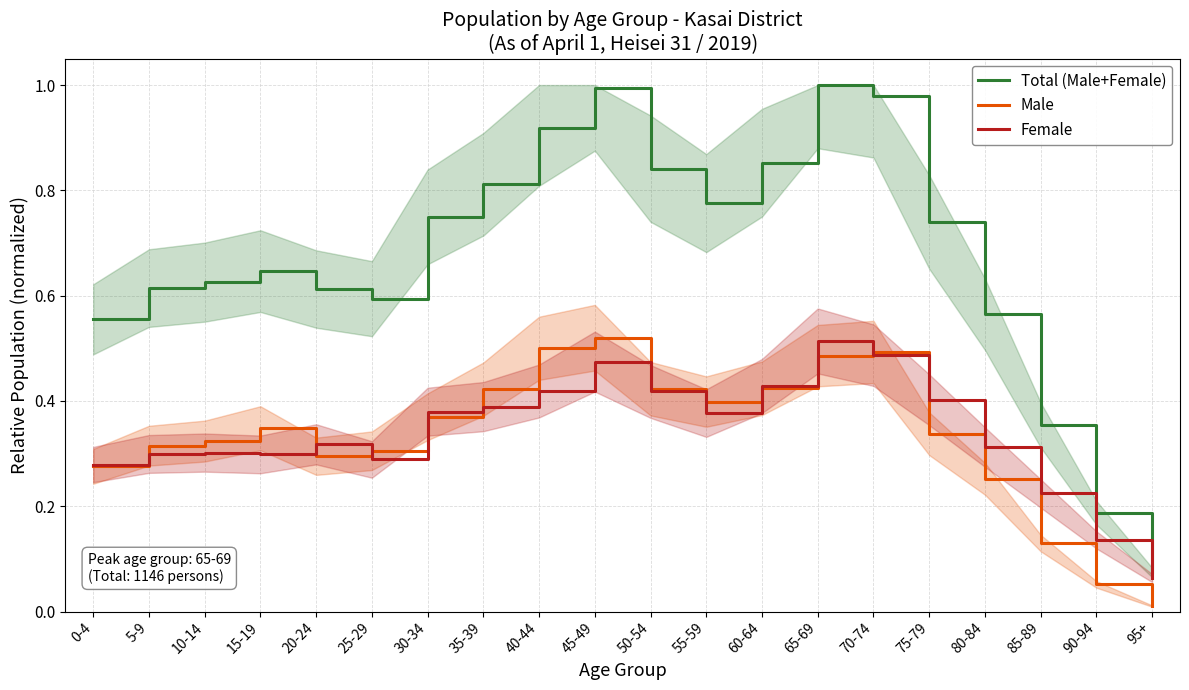

At how many categories does at least one series exceed 0?

20